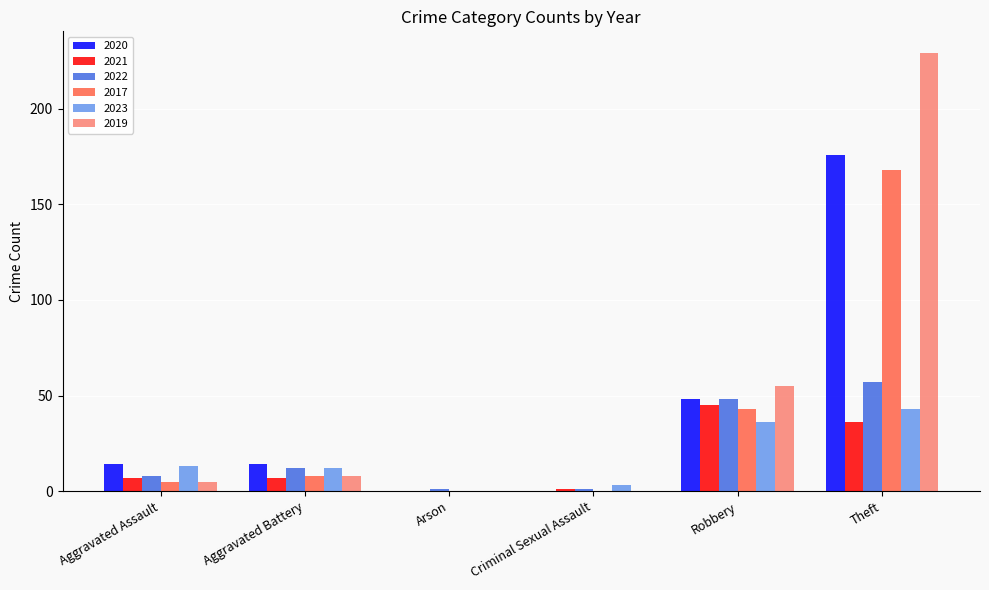

What is the spread (max minus min) of values at Robbery?

19